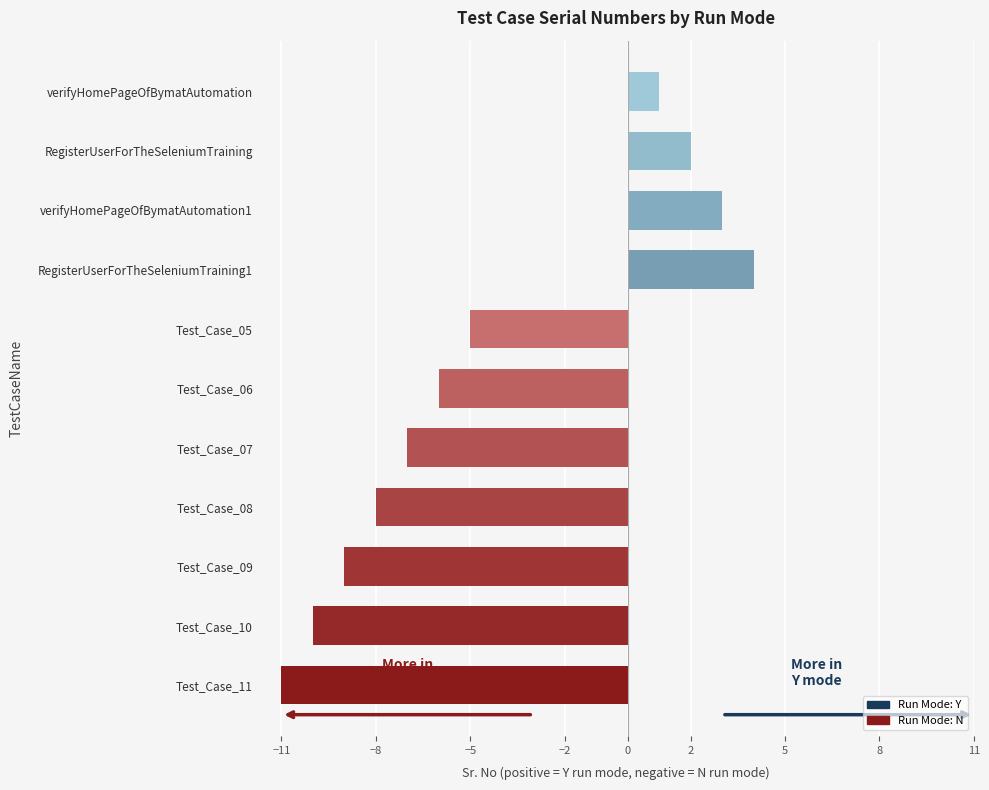

Reading top to bottom, list all the values displayed in this chart.

verifyHomePageOfBymatAutomation=1	RegisterUserForTheSeleniumTraining=2	verifyHomePageOfBymatAutomation1=3	RegisterUserForTheSeleniumTraining1=4	Test_Case_05=-5	Test_Case_06=-6	Test_Case_07=-7	Test_Case_08=-8	Test_Case_09=-9	Test_Case_10=-10	Test_Case_11=-11